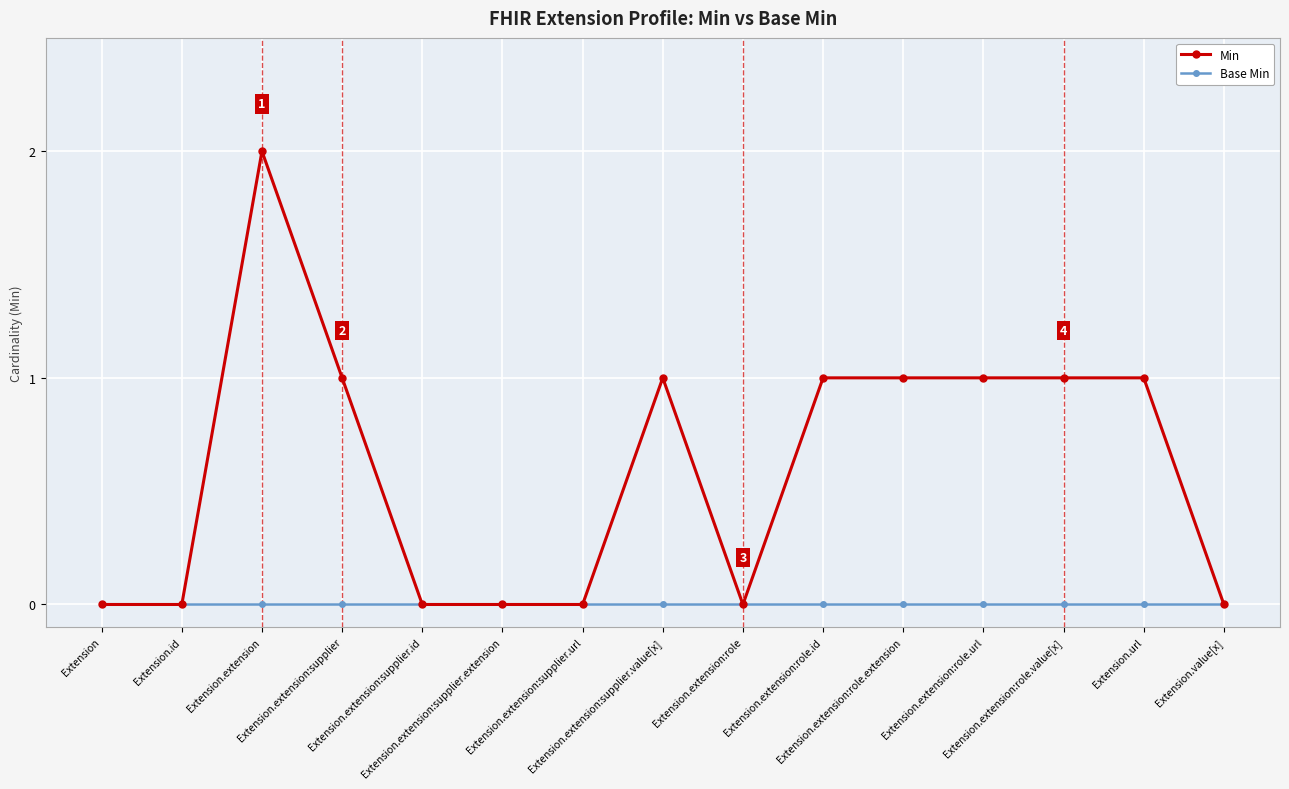

Which series has the largest range (max minus min)?

Min